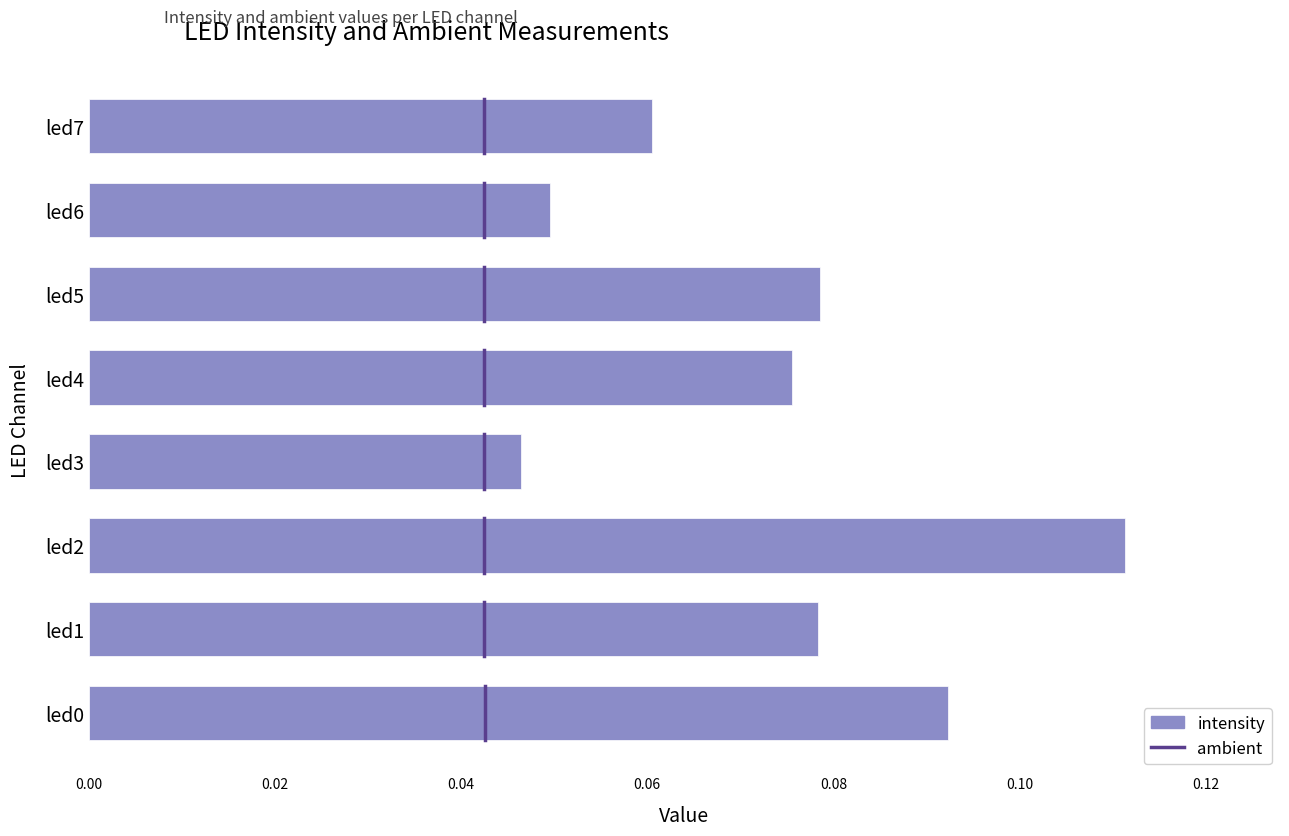

What is the sum of all values?

0.6